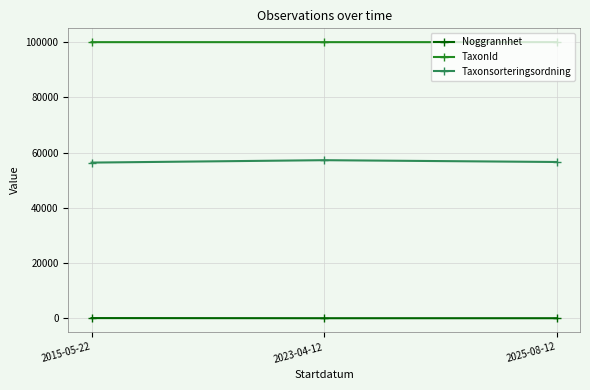

What is the value of the Taxonsorteringsordning point at the 1st from the left?

56401